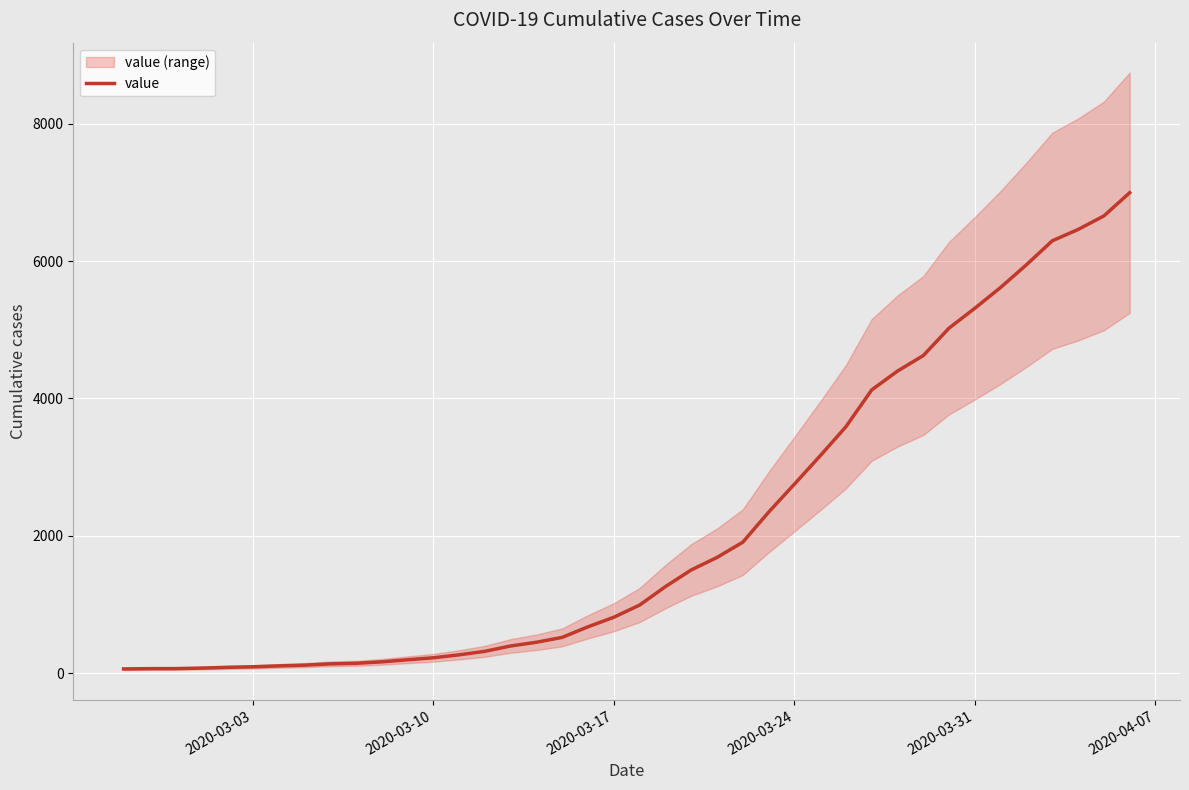

True or false: there are more than 1 points higher than both neighbors.

False